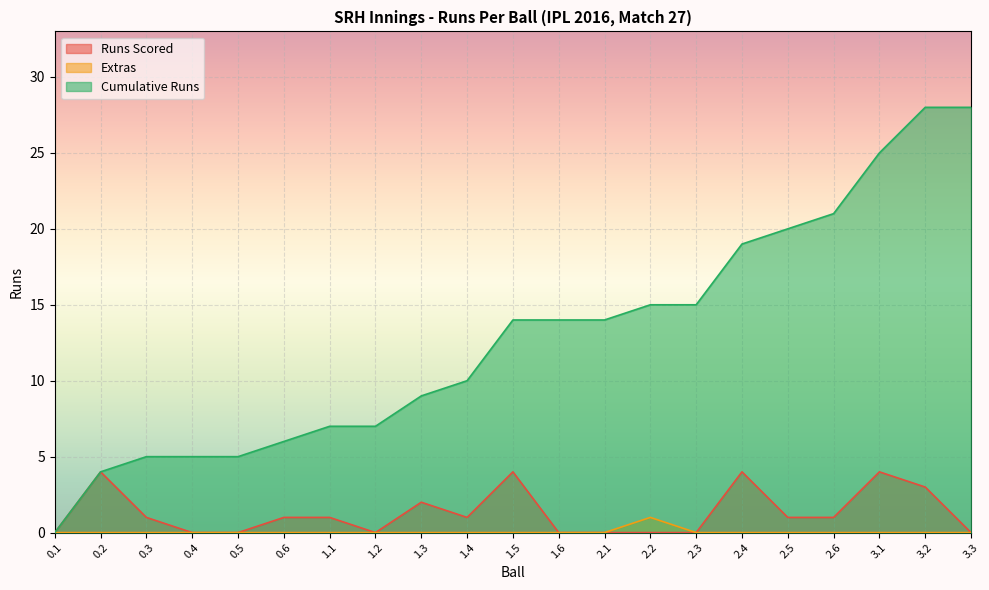

Count the Extras values in the range 0 to 1.

21